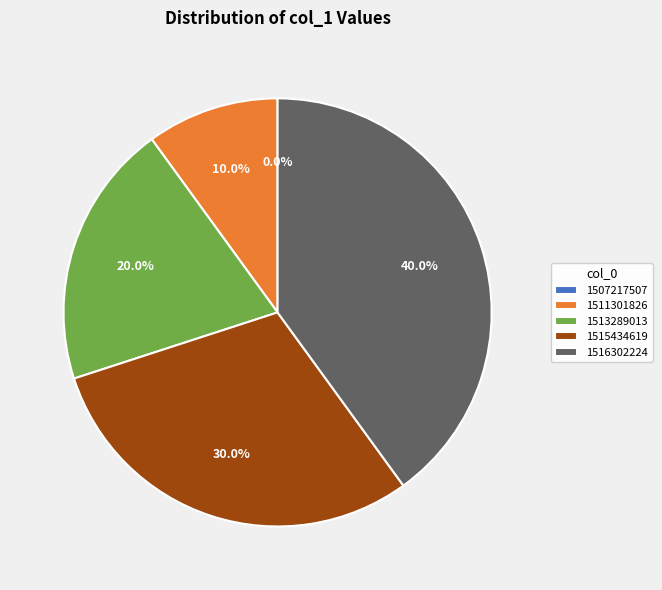

To the nearest percent, what is the combined percentage of 1507217507 and 1511301826?

10%